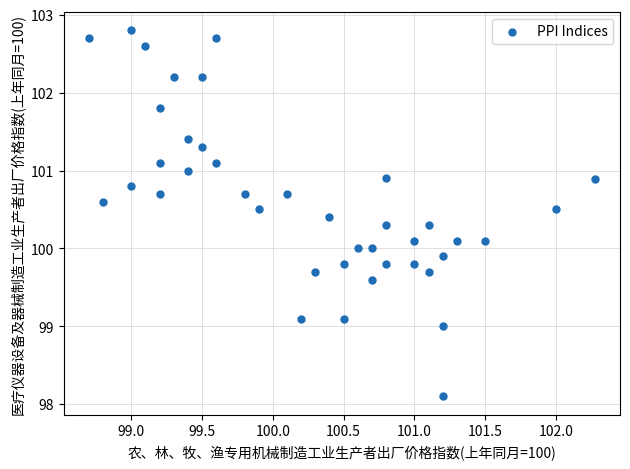

What is the range of X values (max minus min)?

3.6